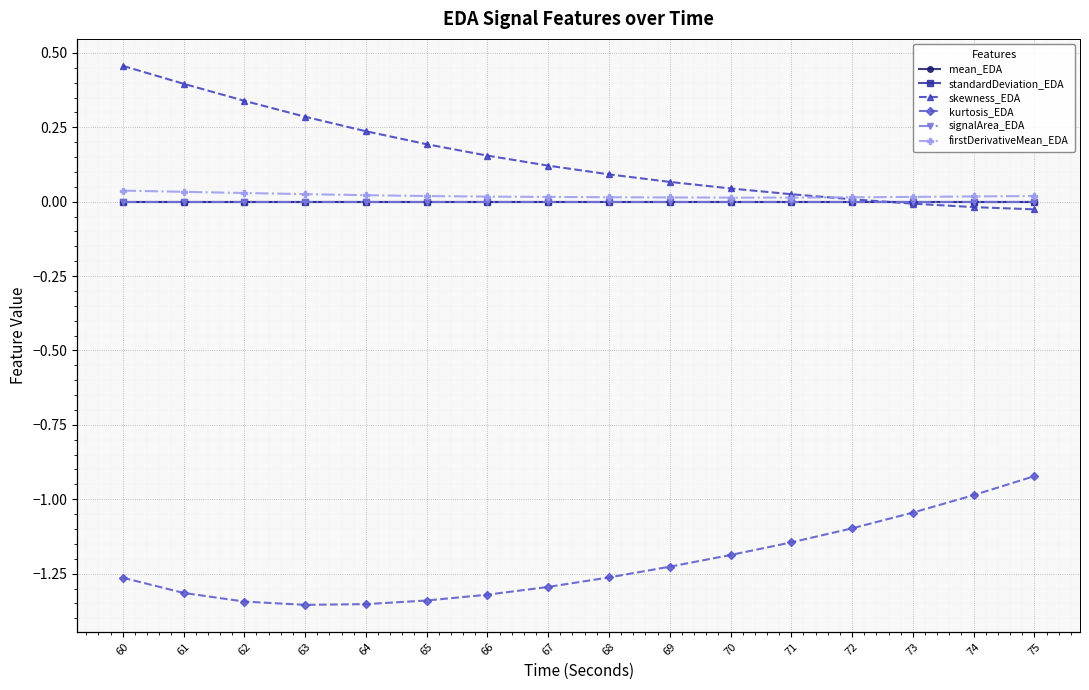

True or false: kurtosis_EDA and mean_EDA intersect in this chart.

False